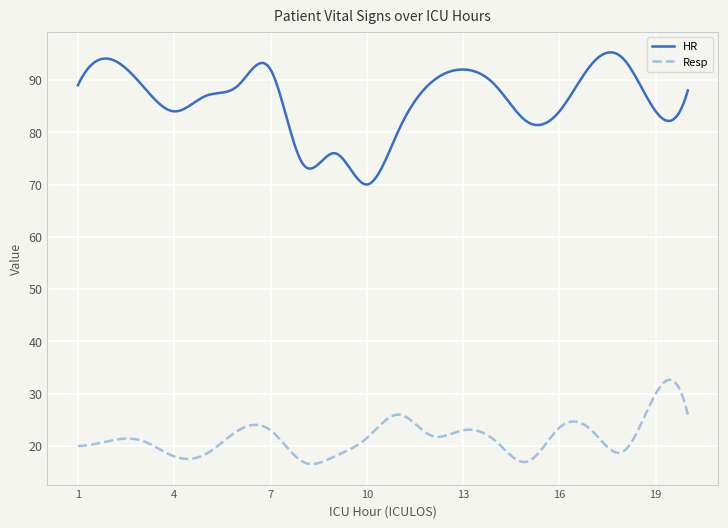

Which series has the largest range (max minus min)?

HR